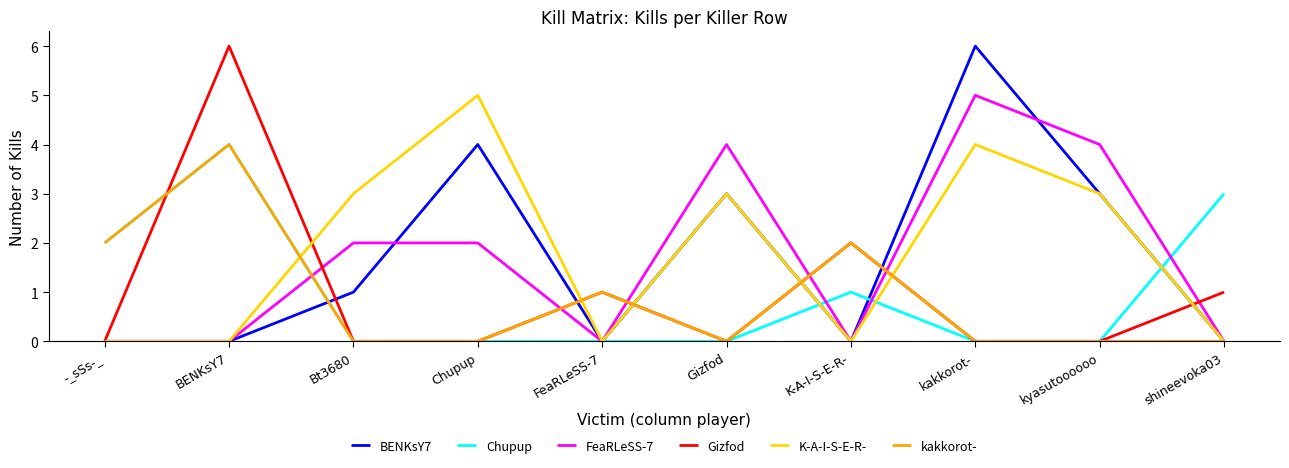

What is the total value across all series at Gizfod?

10